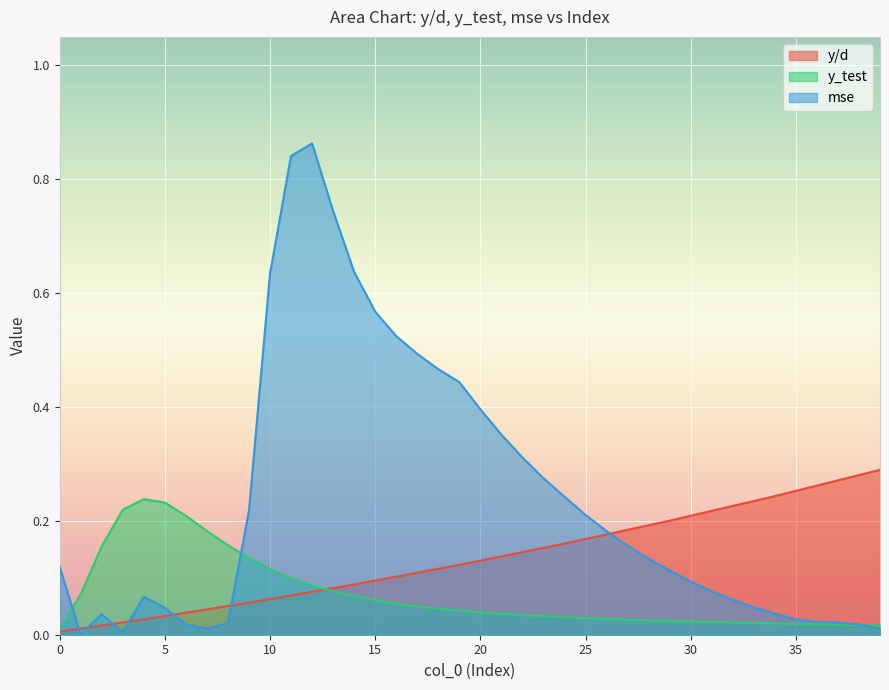

The value of mse at 34 is 0.0. True or false?

True